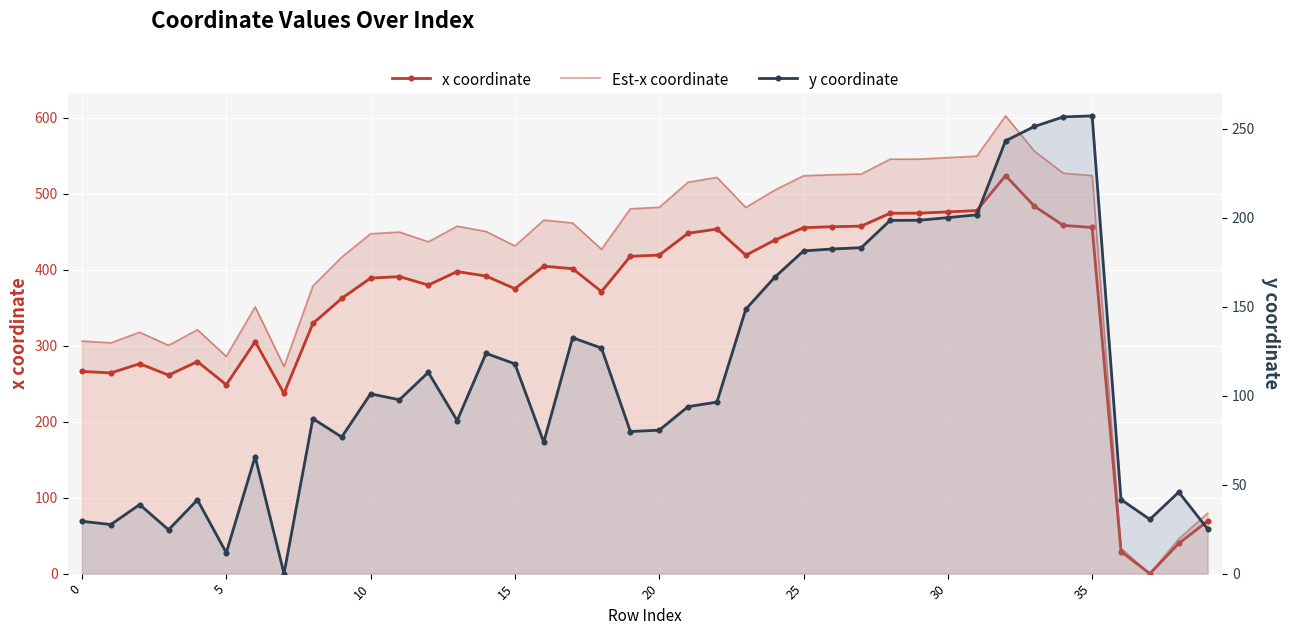

Where do y coordinate and x coordinate first cross each other?

35 and 36